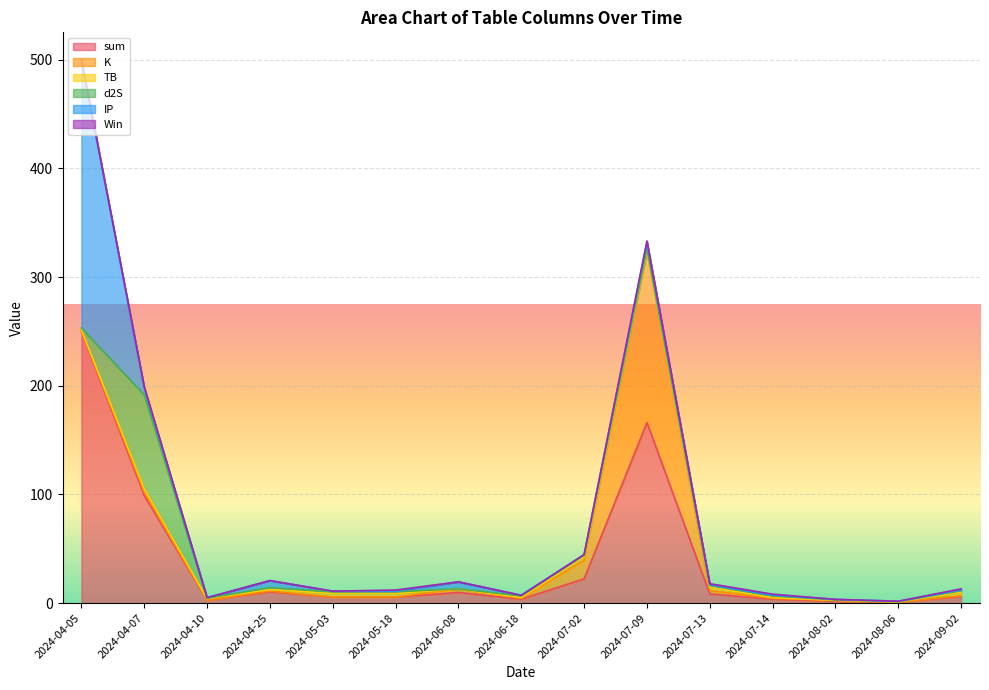

What are all the series names shown in the legend?

sum, K, TB, d2S, IP, Win